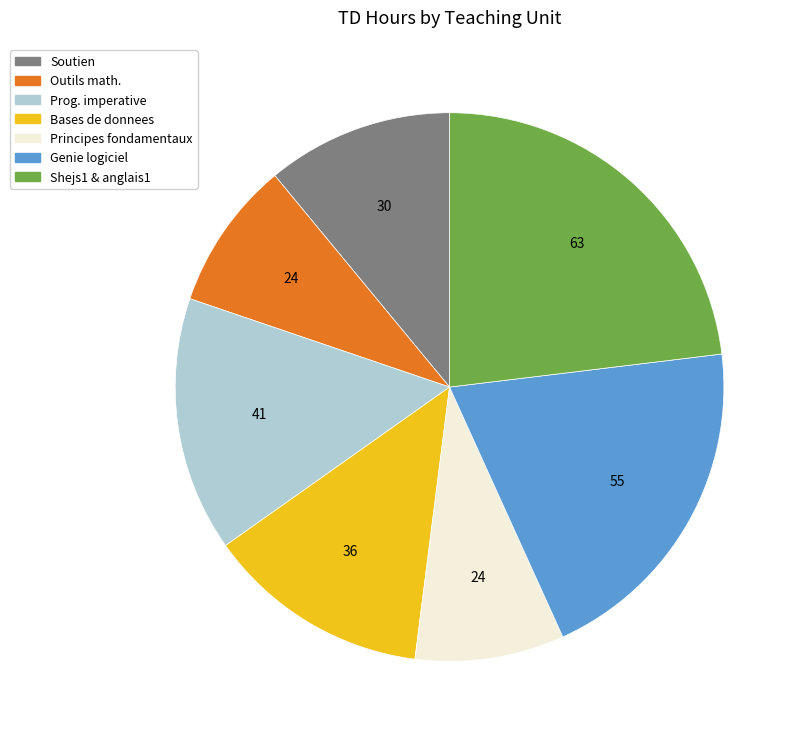

What is the largest slice in the pie chart?

Shejs1 & anglais1